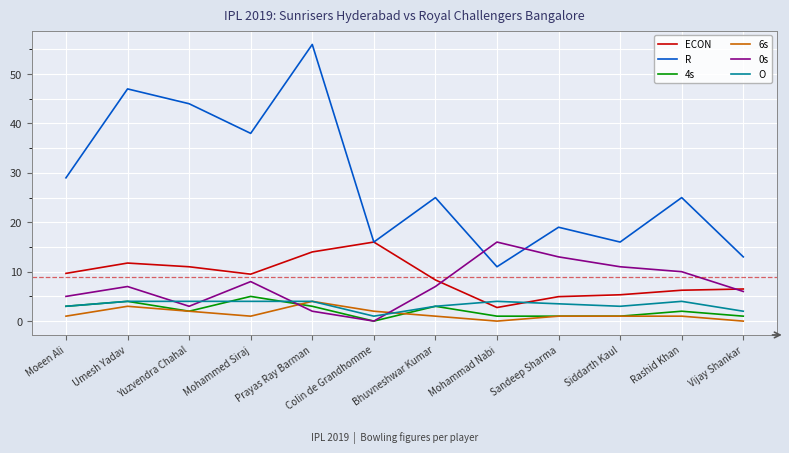

Which series has the widest spread of values?

R